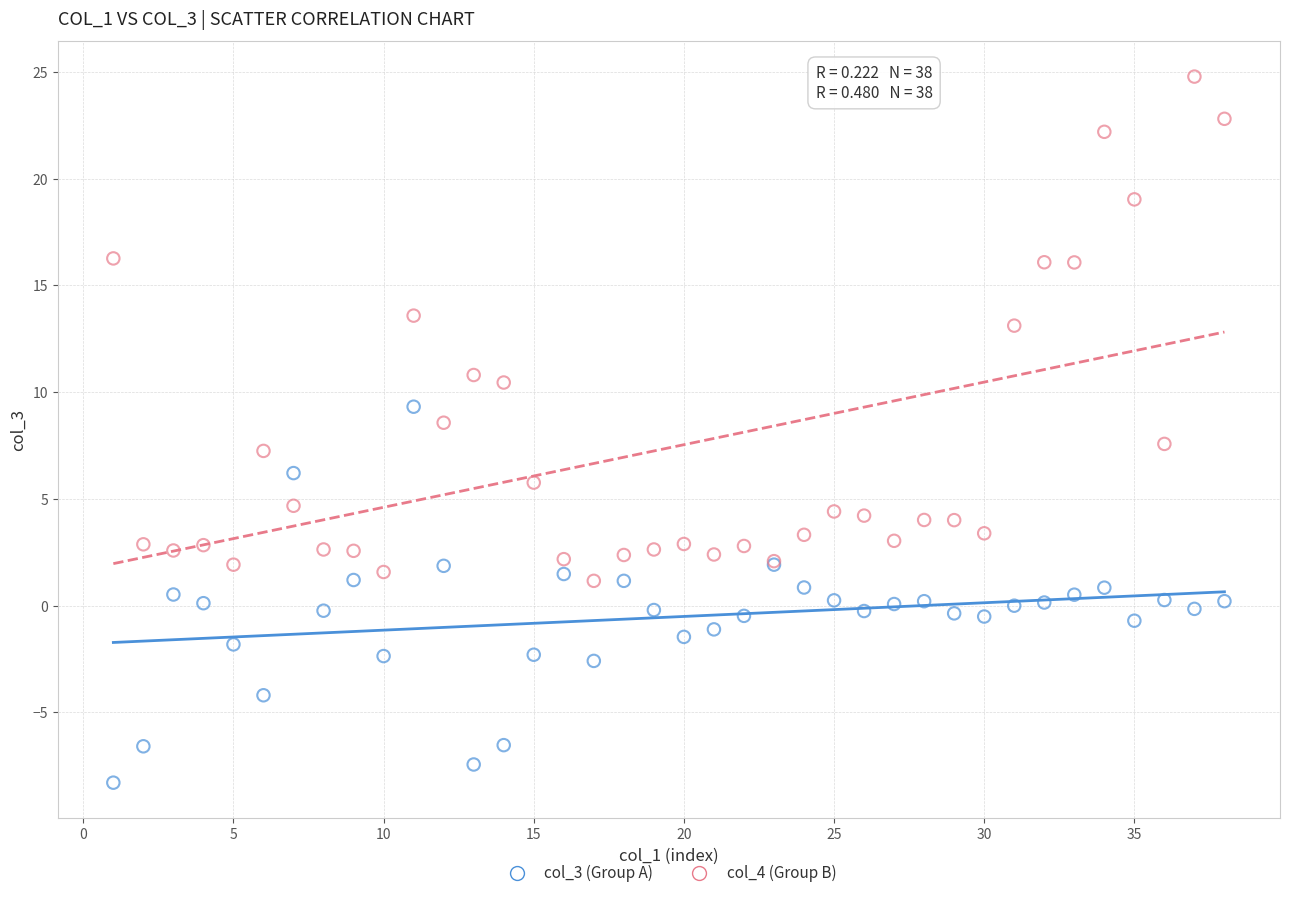

Which series has the widest spread of Y values?

col_4 (Group B)